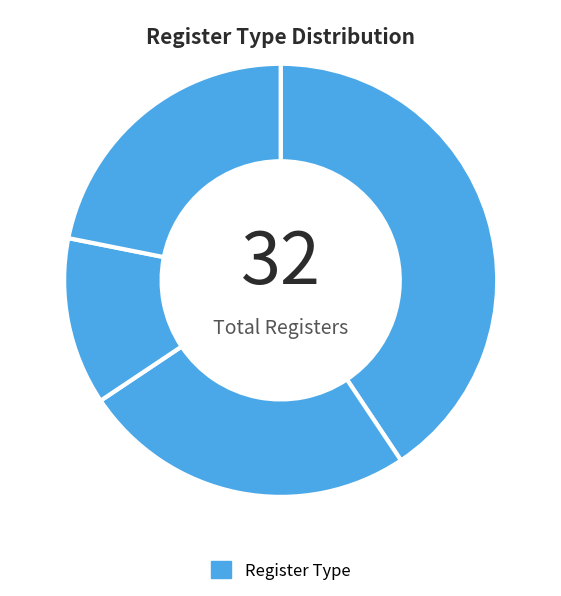

How many slices are in this pie chart?

4